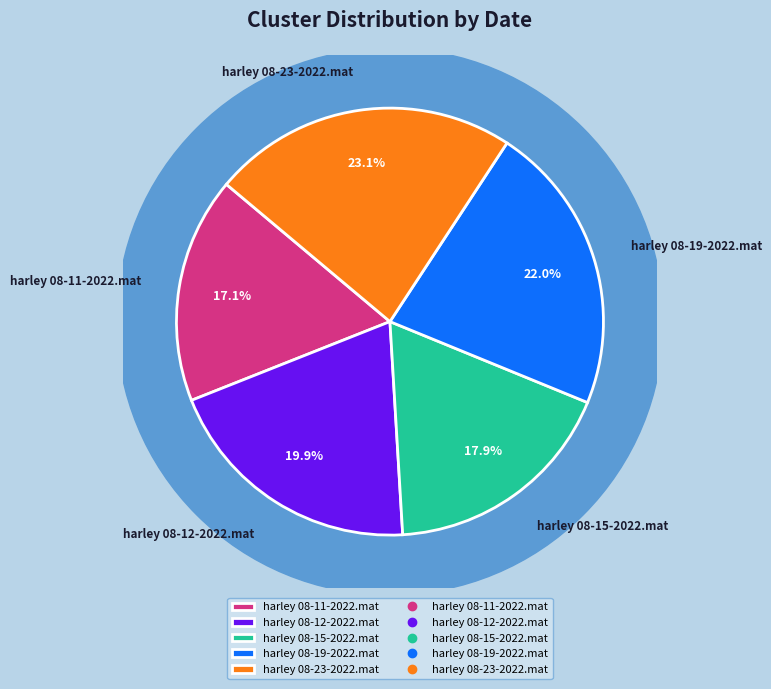

The harley 08-12-2022.mat slice represents 8% of the pie. True or false?

False